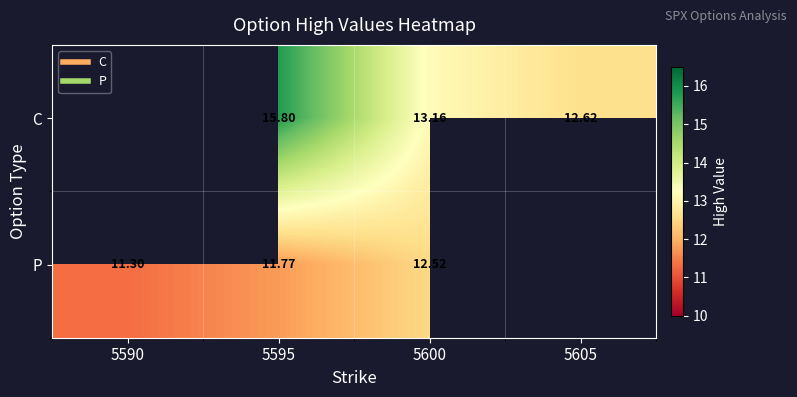

What value does the P series have at 5600?

12.5